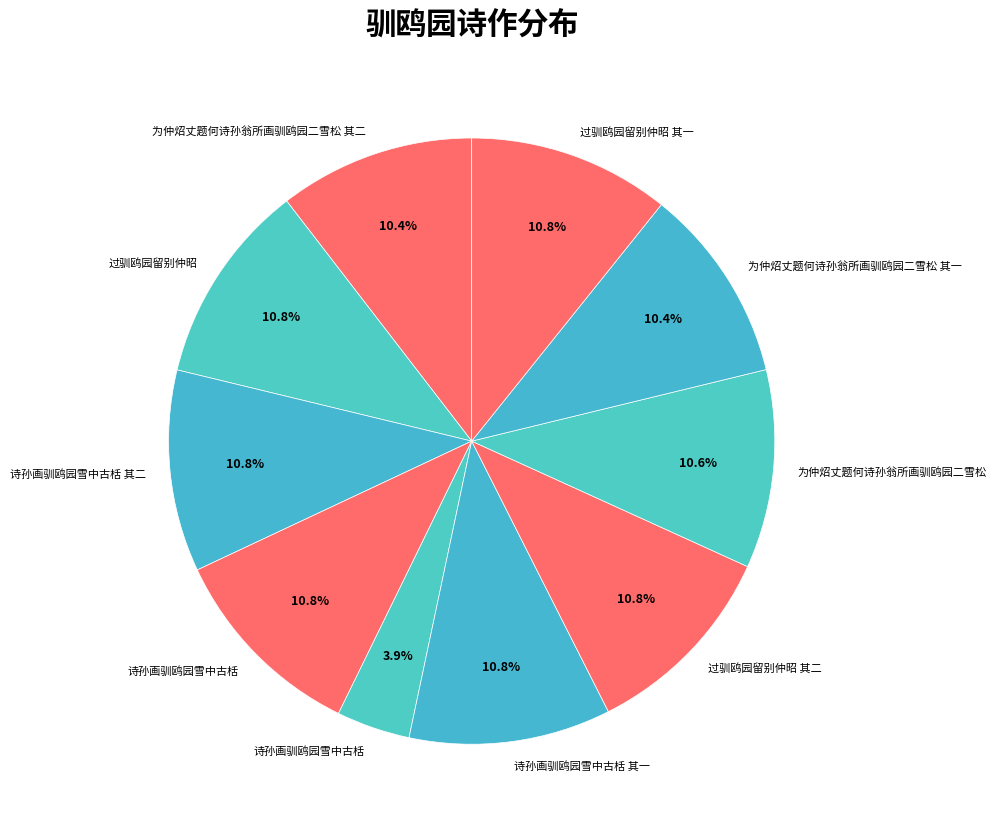

Which slice is the smallest?

诗孙画驯鸥园雪中古栝